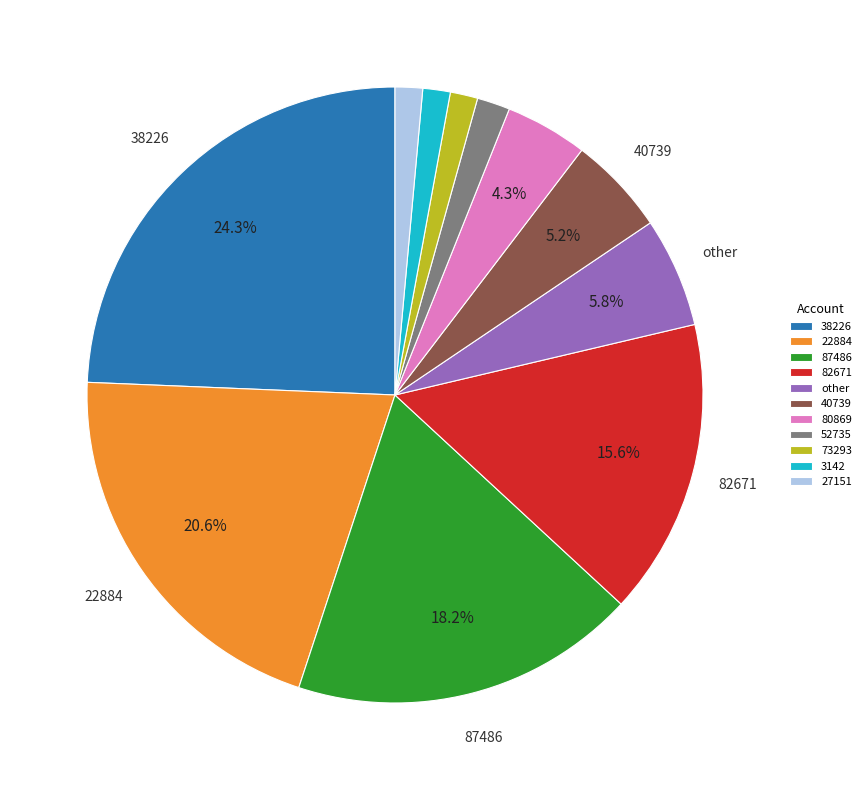

Is there any slice that represents more than half of the pie?

No